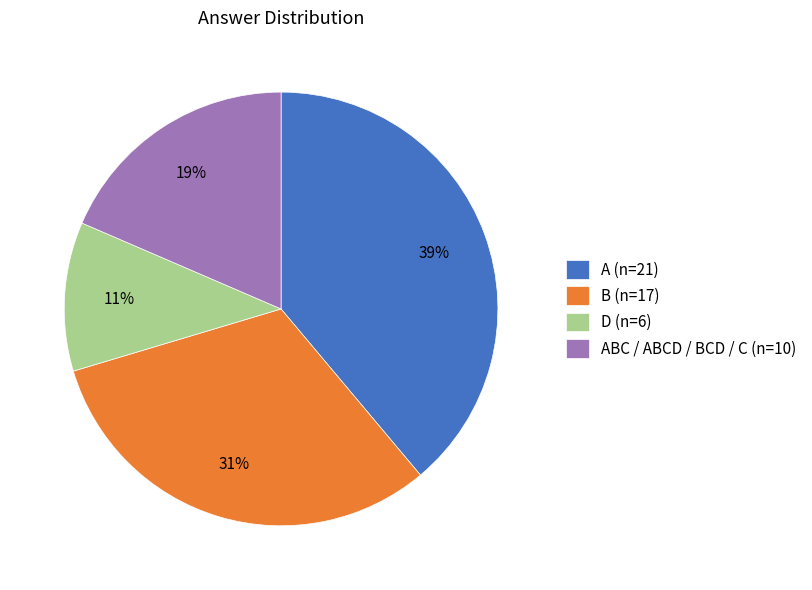

Is the sum of D (n=6) and ABC / ABCD / BCD / C (n=10) greater than half?

No